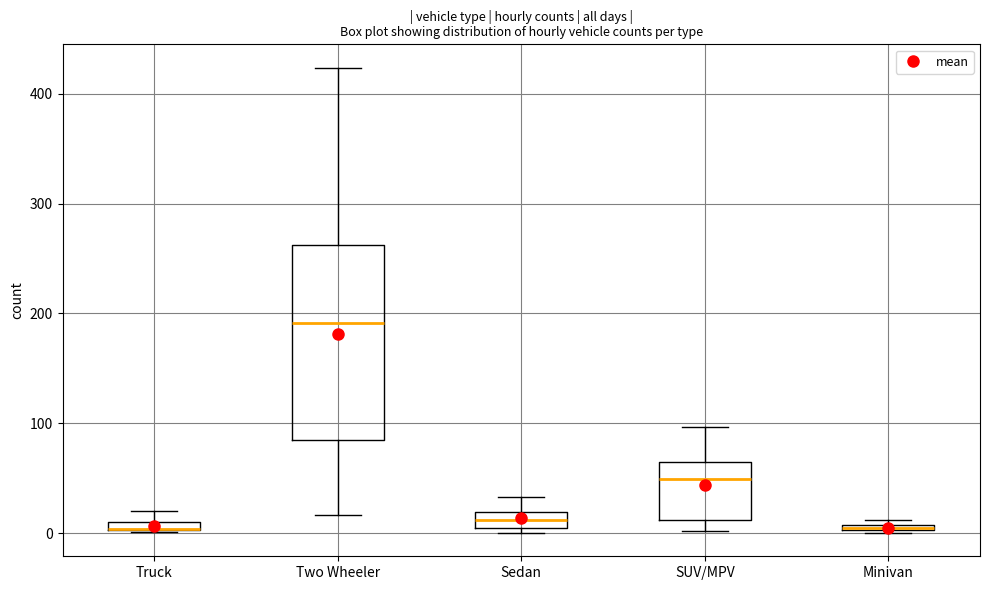

Comparing the boxes themselves (not the whiskers), which one is the tallest?

Two Wheeler